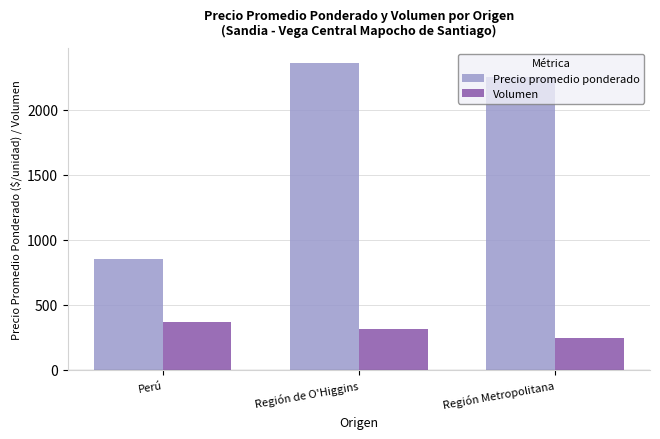

At which label does Precio promedio ponderado reach its peak?

Región de O'Higgins